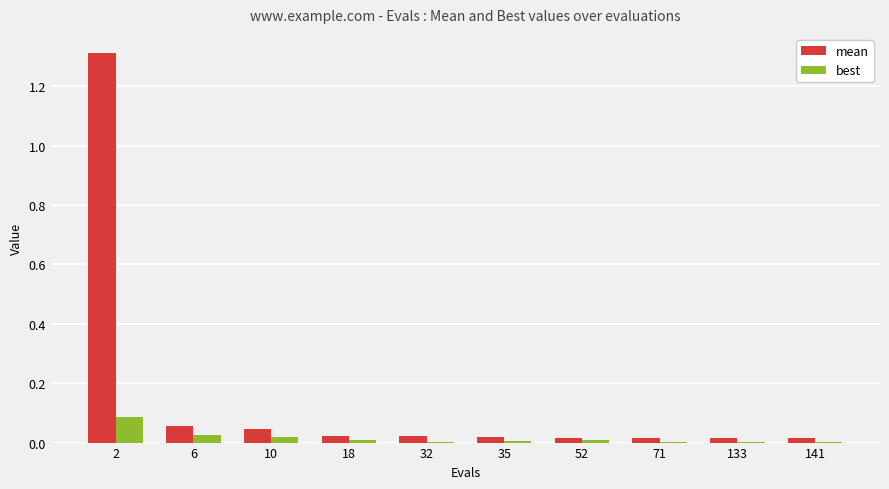

How many groups of bars are there?

10